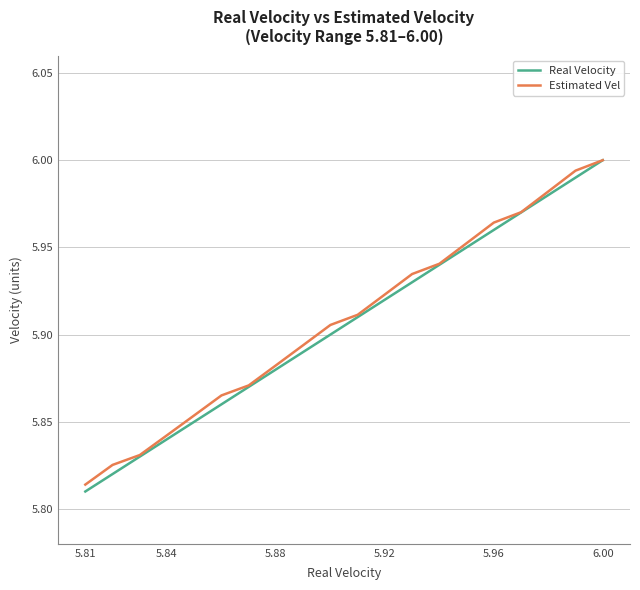

The value of Real Velocity at 5.92 is 8.8. True or false?

False